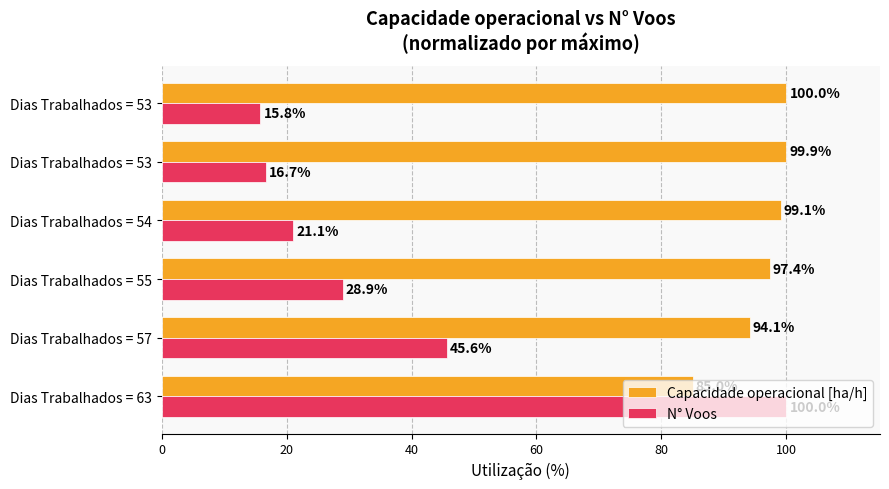

What is the minimum value shown in the chart?

15.8